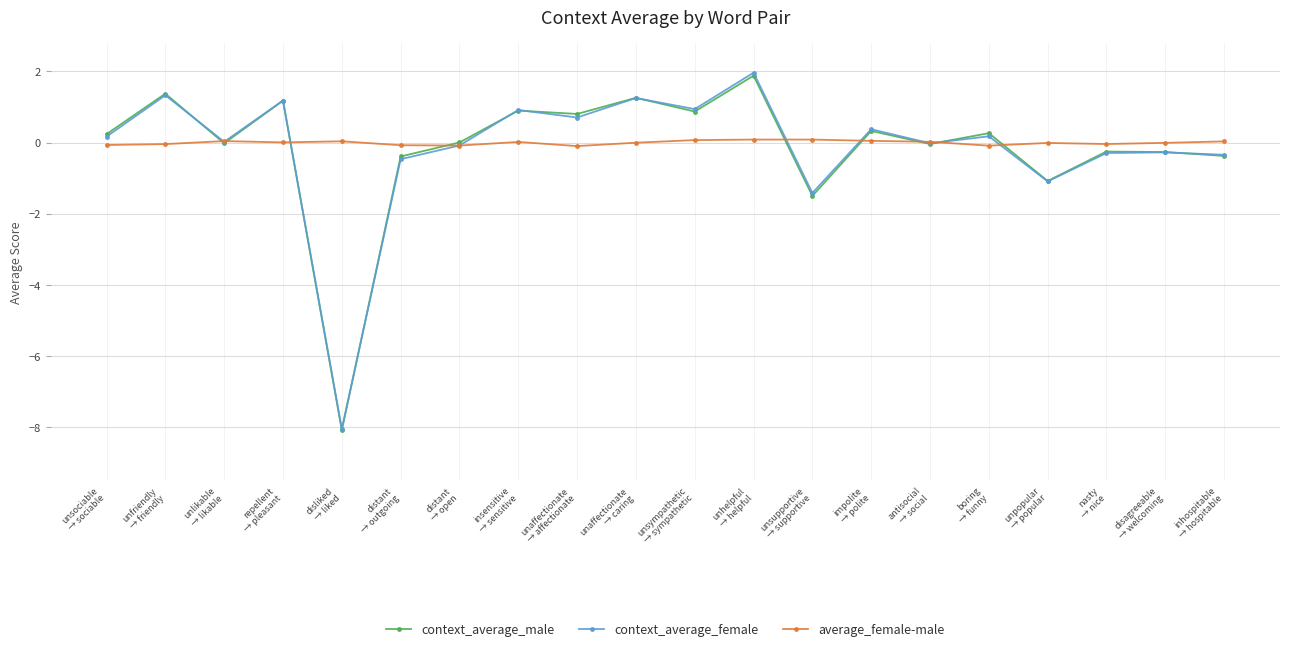

What is the difference between the maximum and minimum values in the average_female-male series?

0.2